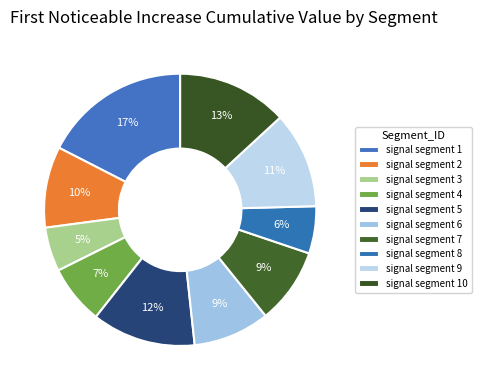

Is it true that signal segment 7 is 9% of the pie?

True